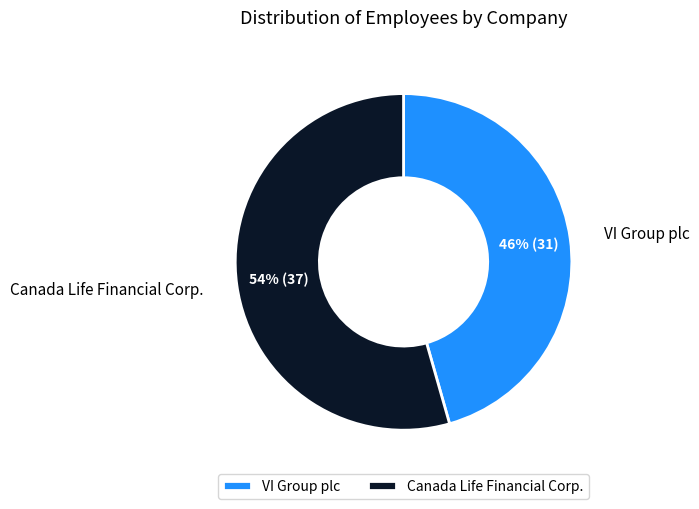

To the nearest percent, what is the average slice percentage?

50%